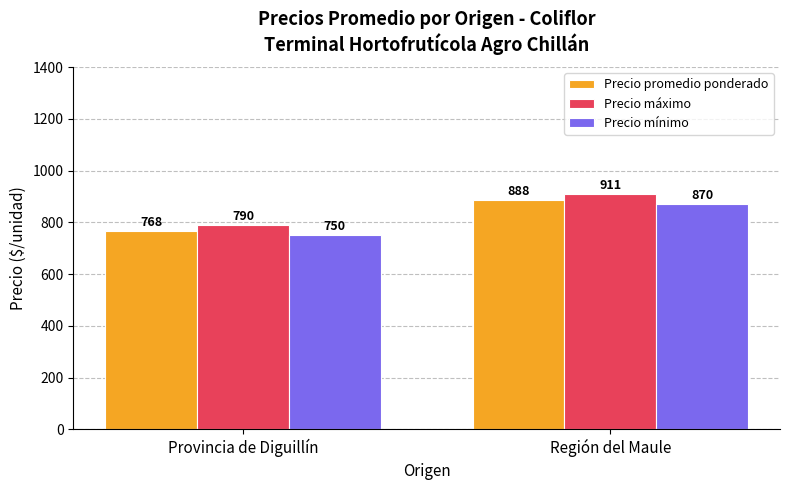

What is the spread (max minus min) of values at Provincia de Diguillín?

40.0